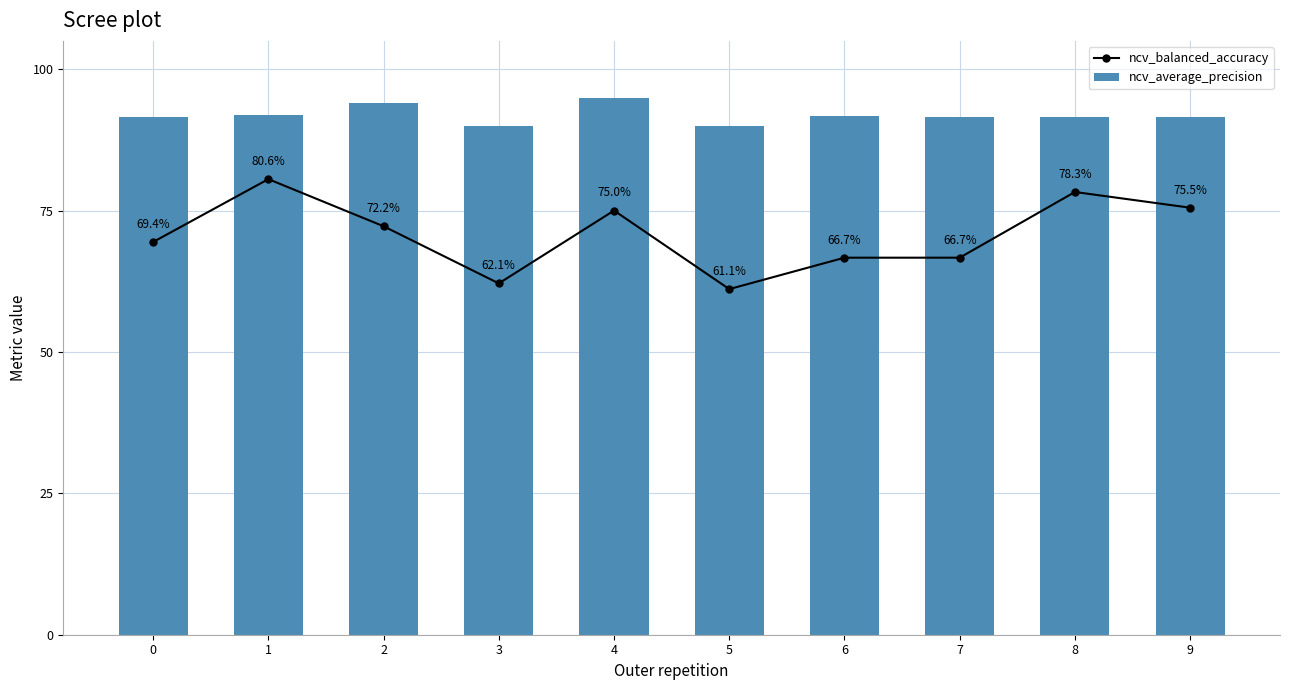

Reading left to right, list all the values displayed in this chart.

ncv_balanced_accuracy: 0.7	0.8	0.7	0.6	0.8	0.6	0.7	0.7	0.8	0.8
ncv_average_precision: 0.9	0.9	0.9	0.9	0.9	0.9	0.9	0.9	0.9	0.9